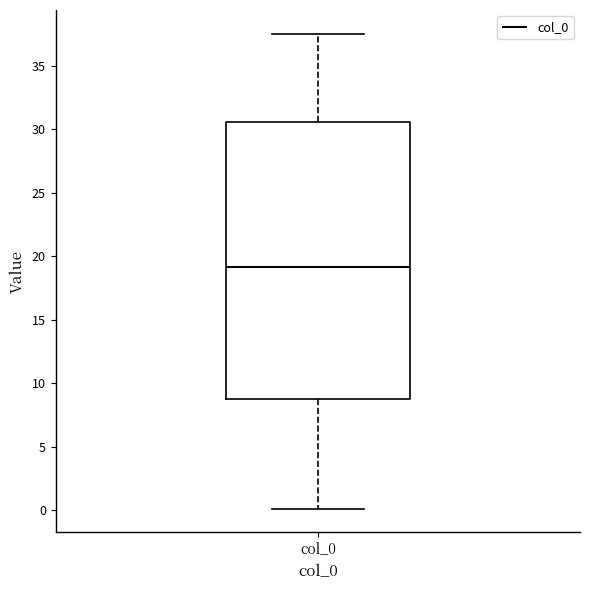

Transcribe this box plot: give where the median line is, the range the box spans, and where the two whiskers end, as read against the y-axis. The values are not printed on the chart, so give them approximately, as read against the axis.

median 19.0, box 8.5 to 30.5, whiskers 0.0 to 37.5